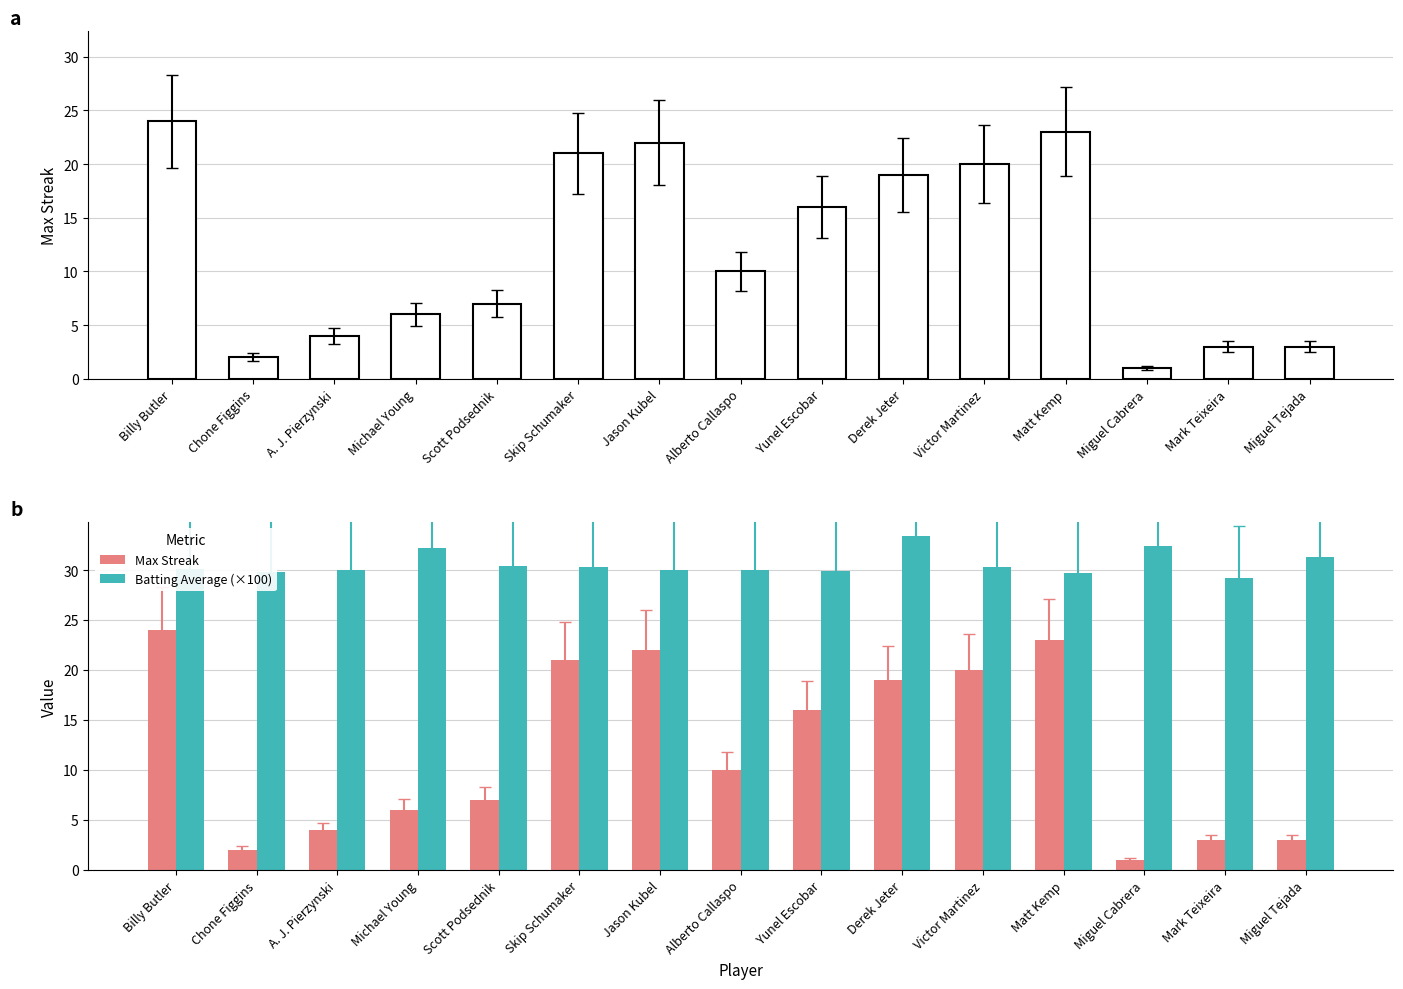

At which label does Max Streak first exceed 10?

Billy Butler